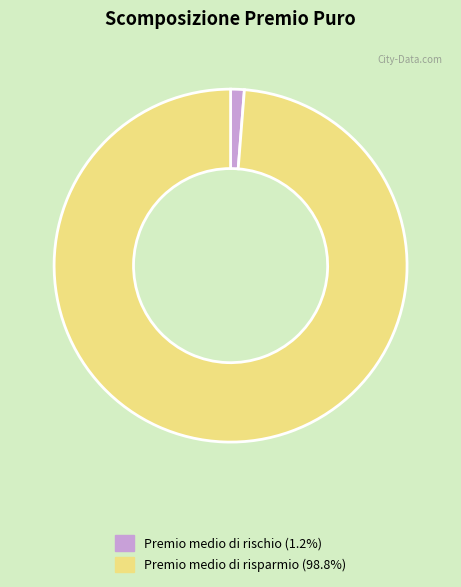

Does any single category account for the majority?

Yes